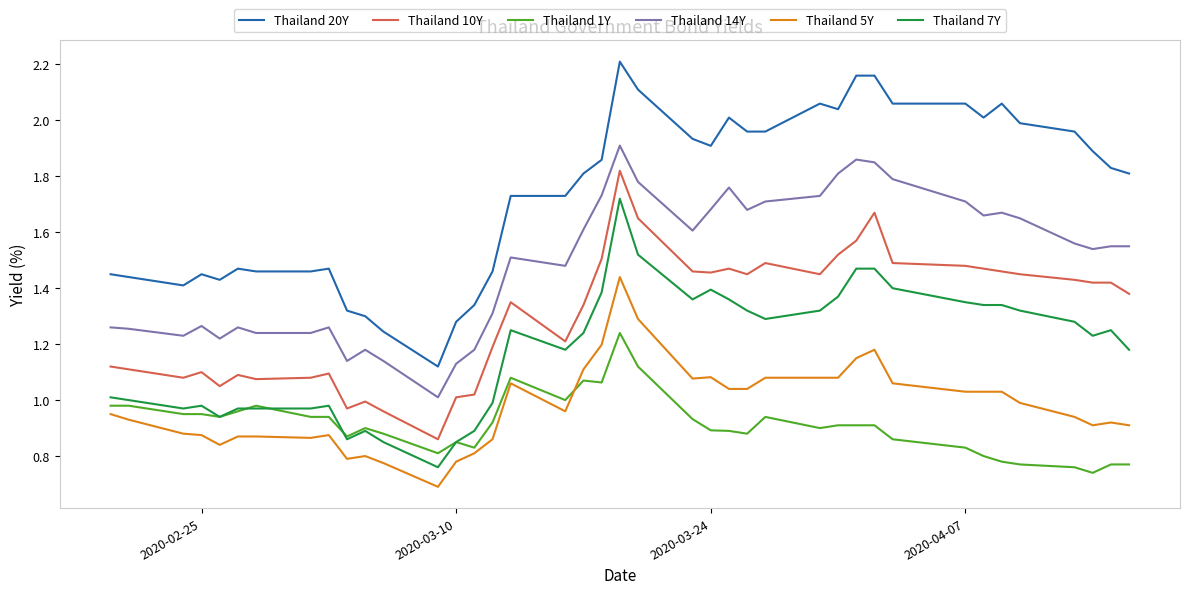

What are all the series names shown in the legend?

Thailand 20Y, Thailand 10Y, Thailand 1Y, Thailand 14Y, Thailand 5Y, Thailand 7Y